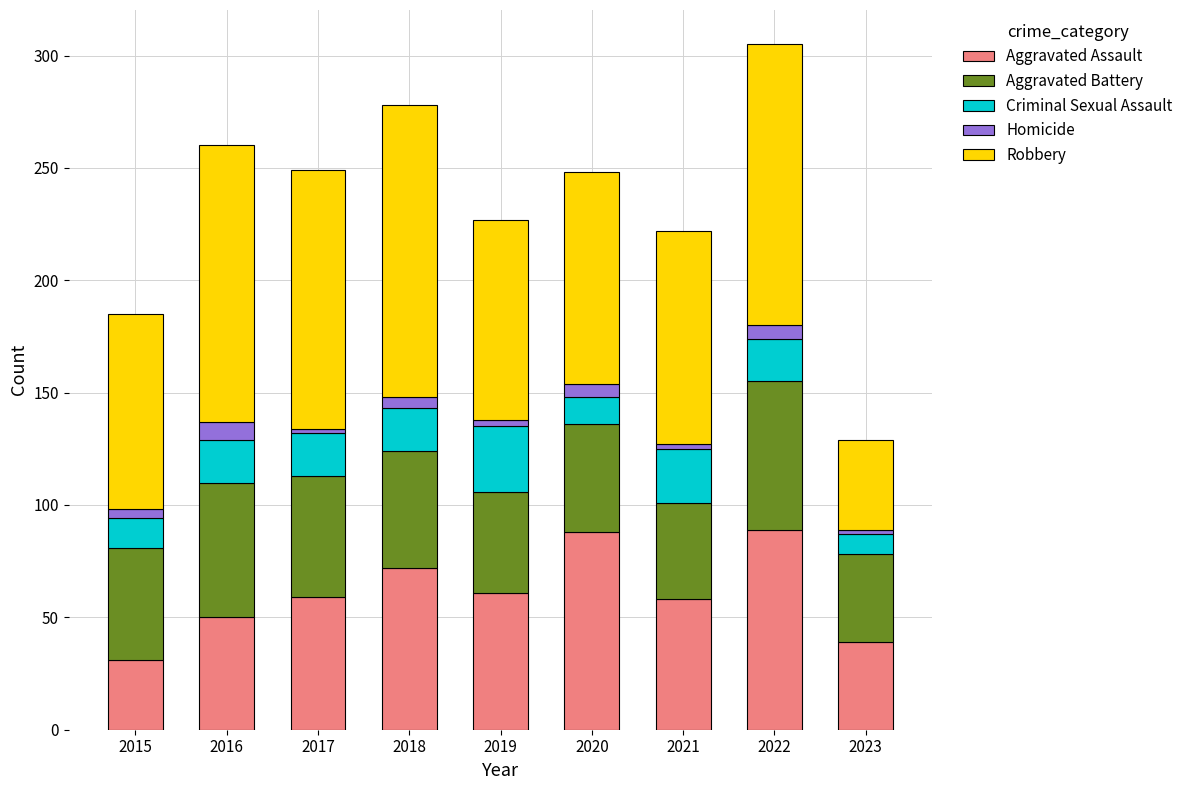

How many bars are there in total?

9